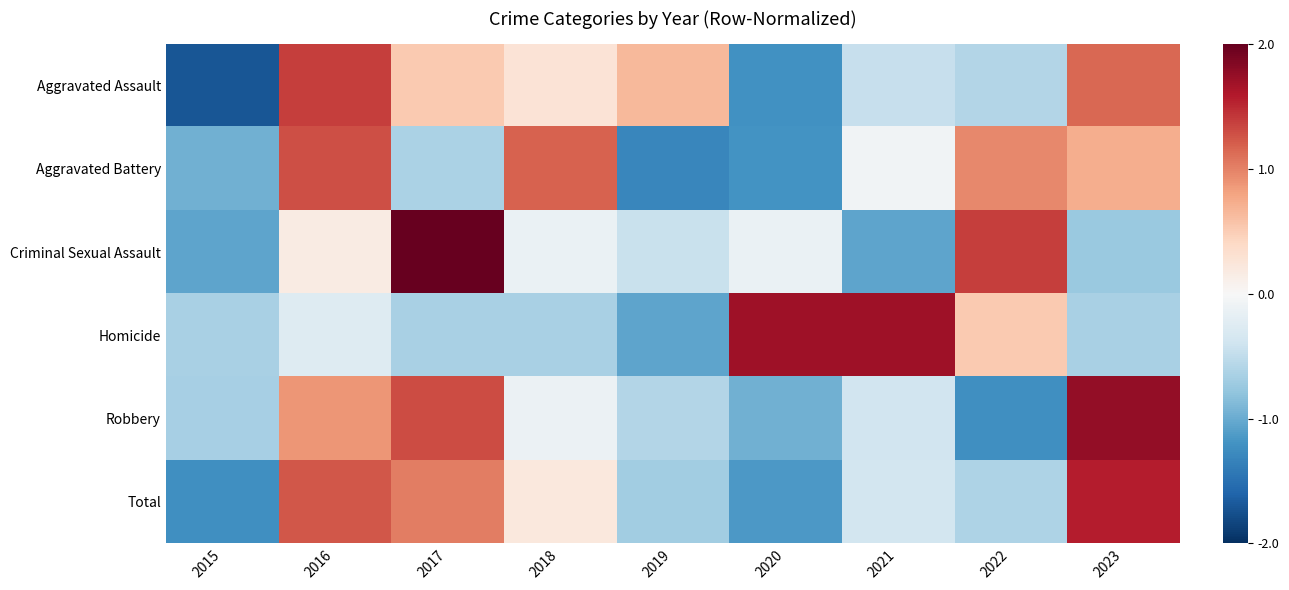

Rank the series at 2017 from highest to lowest value.

Criminal Sexual Assault, Robbery, Total, Aggravated Assault, Aggravated Battery, Homicide